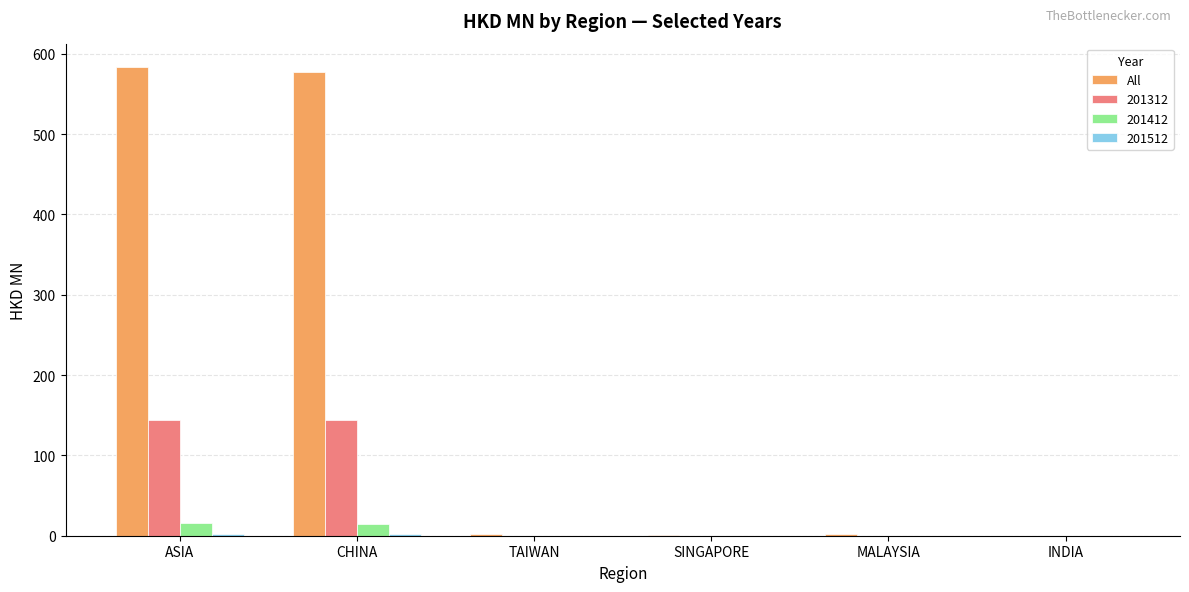

The All series shows 577.9 at CHINA. True or false?

True